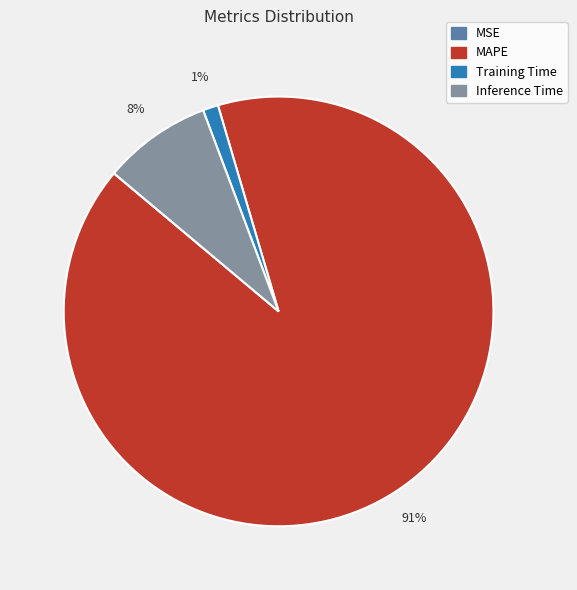

Which category accounts for the majority?

MAPE